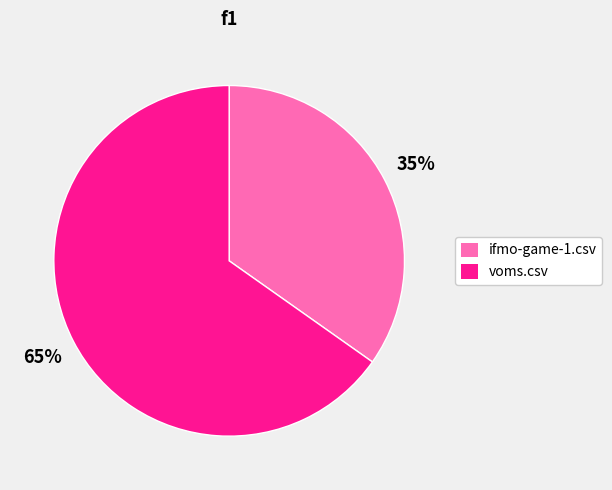

To the nearest percent, what is the difference between the largest and smallest slice percentages?

30%